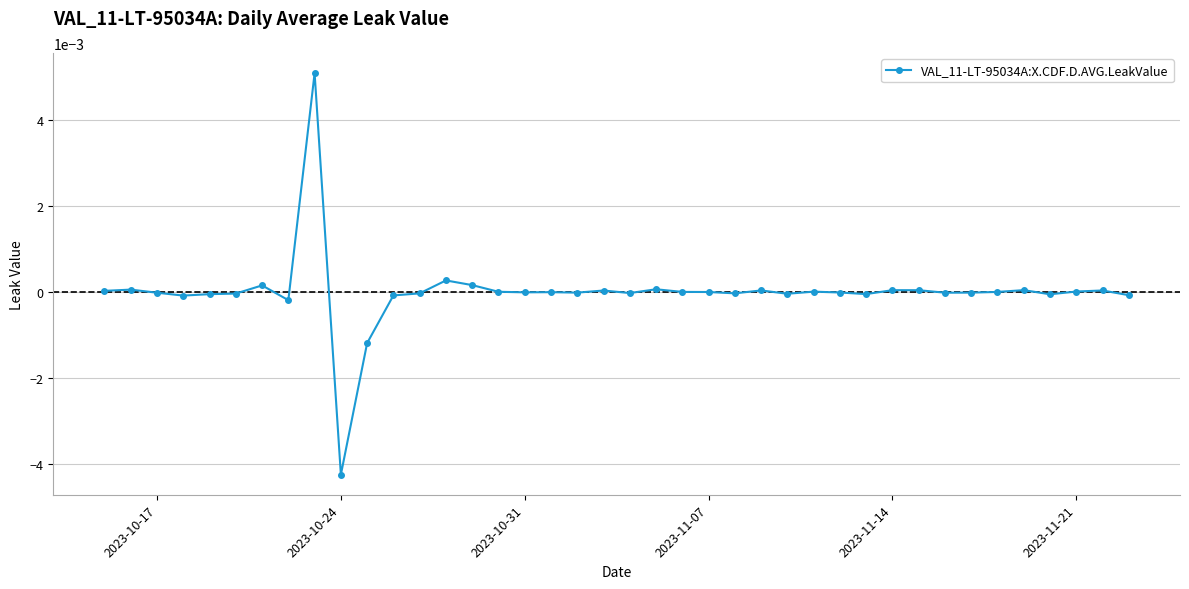

Count the number of data series in this chart.

1